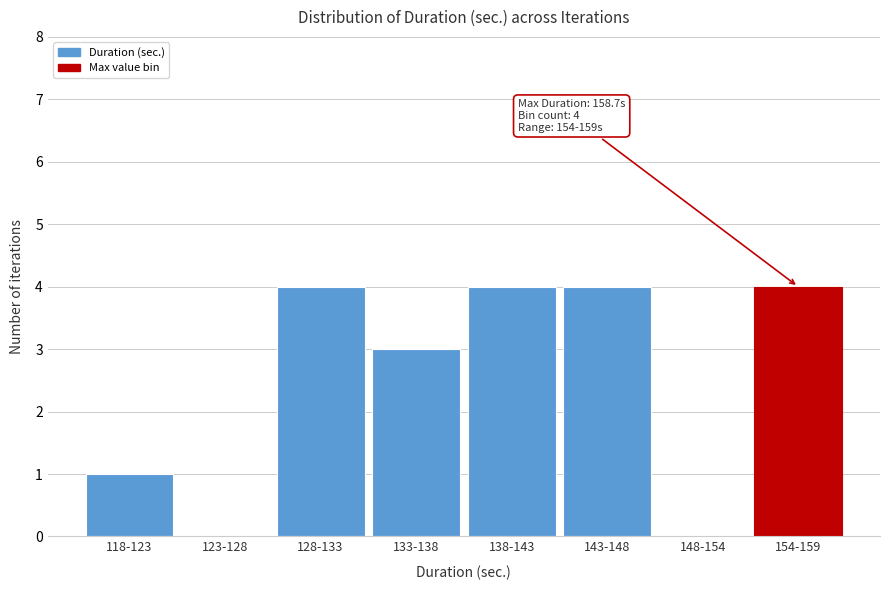

Reading left to right, transcribe all the data shown in this chart.

118-123=1	123-128=0	128-133=4	133-138=3	138-143=4	143-148=4	148-154=0	154-159=4